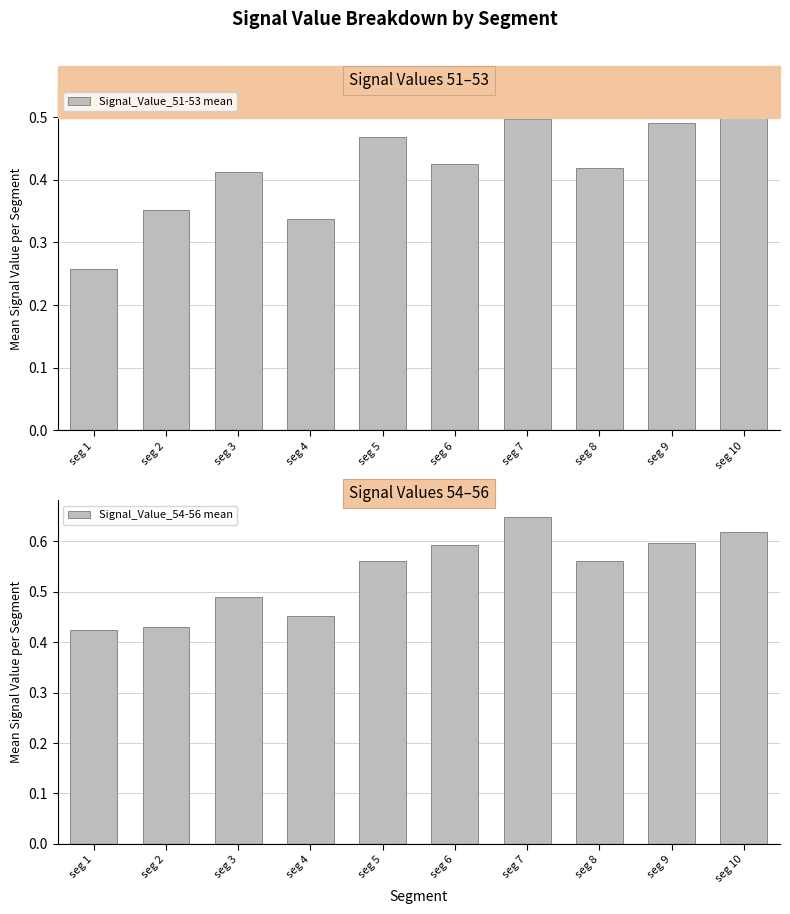

True or false: Signal_Value_54-56 mean has a value of 0.8 at seg 3.

False